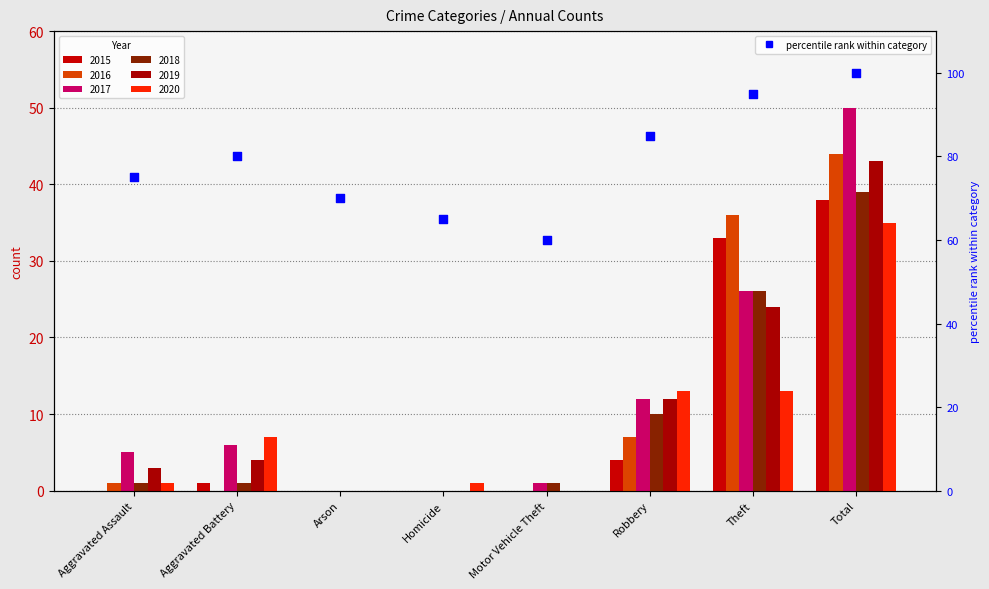

What is the ratio of the value at Motor Vehicle Theft to the value at Aggravated Battery?

0.8